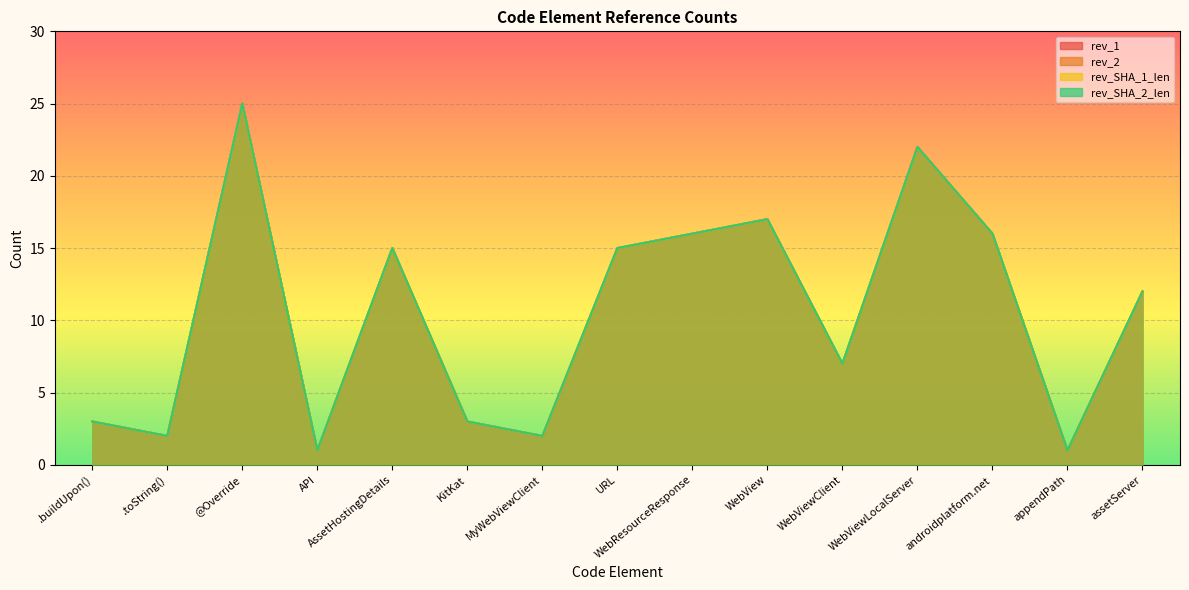

Is the value of rev_2 at WebView greater than the value of rev_SHA_1_len at @Override?

No